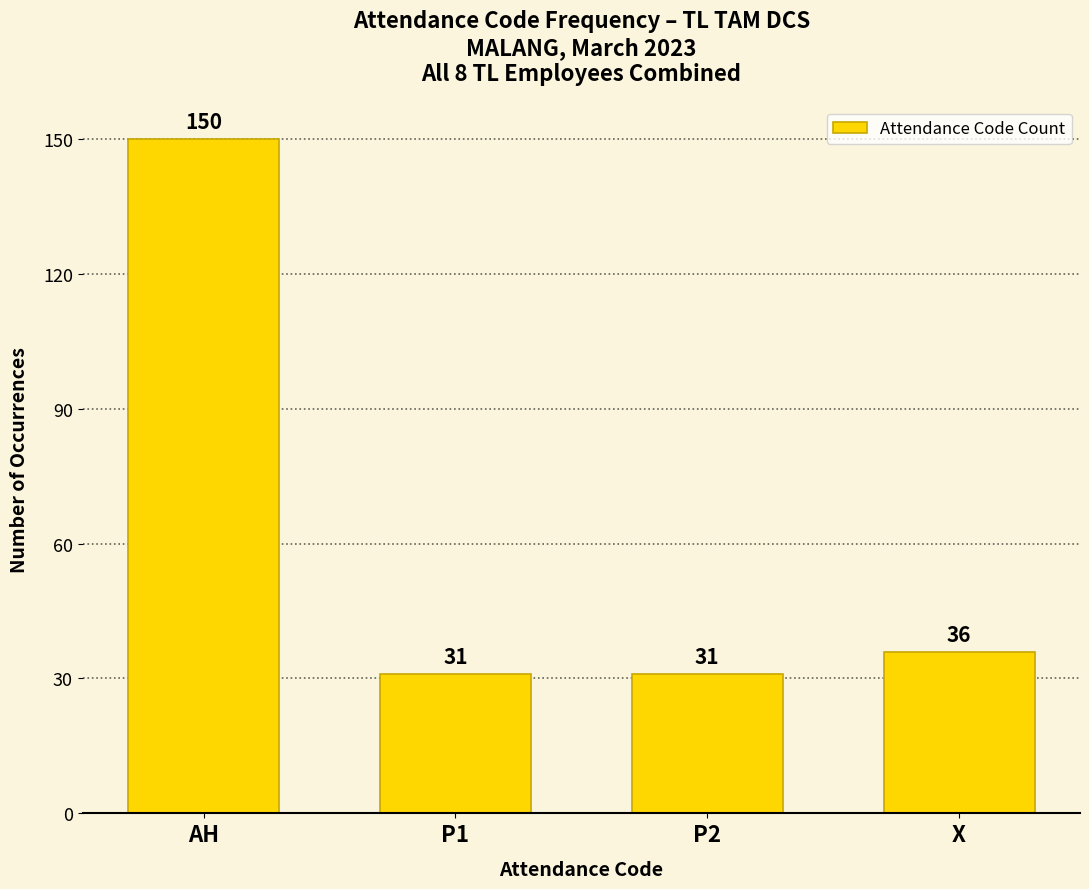

Approximately how many times larger is the value at P1 compared to AH?

0.2